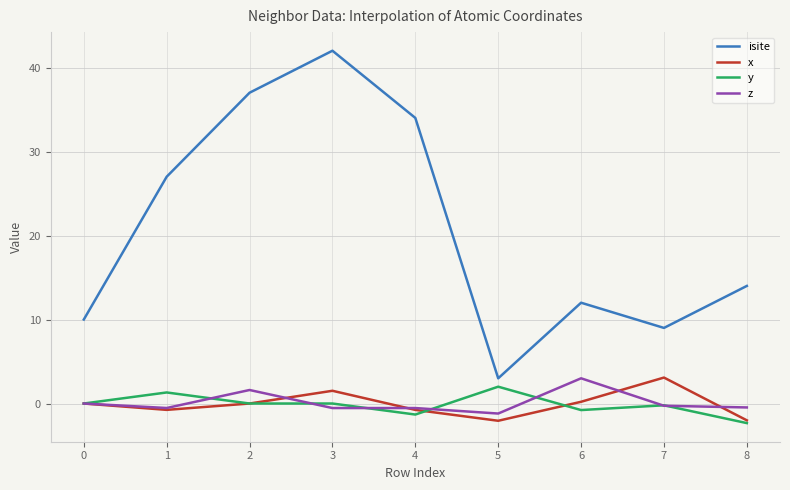

What are all the series names shown in the legend?

isite, x, y, z